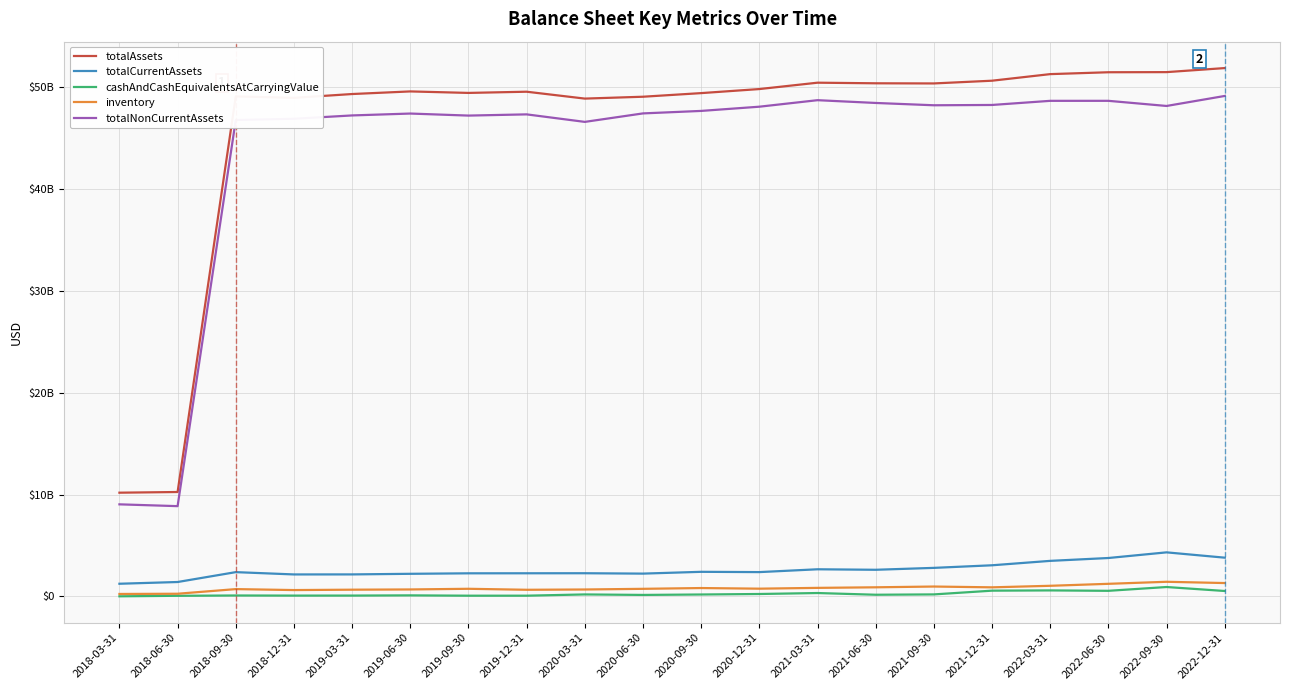

Rank the series by their maximum value, from highest to lowest.

totalAssets, totalNonCurrentAssets, totalCurrentAssets, inventory, cashAndCashEquivalentsAtCarryingValue